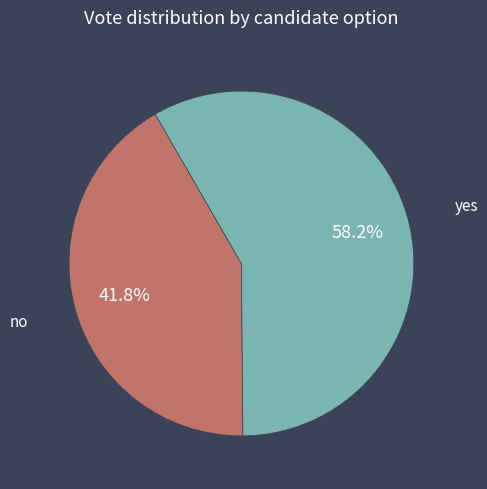

How many slices are in this pie chart?

2